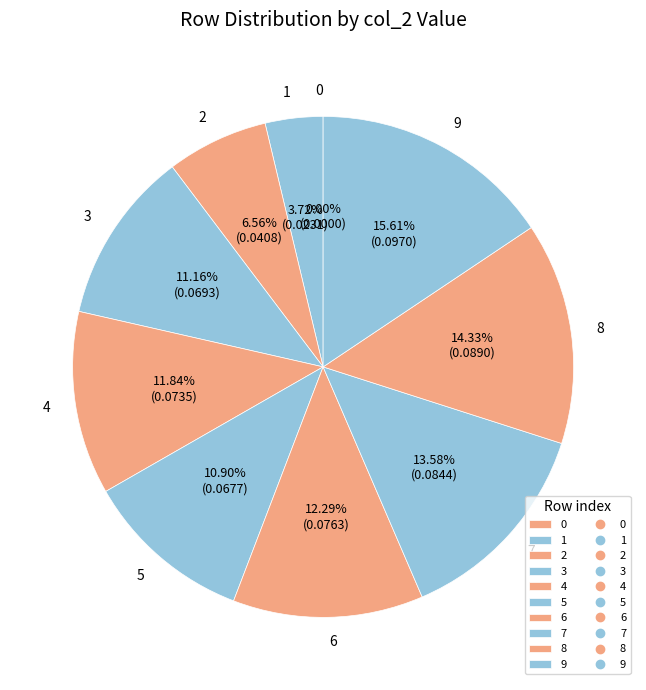

How many segments does this pie chart have?

10